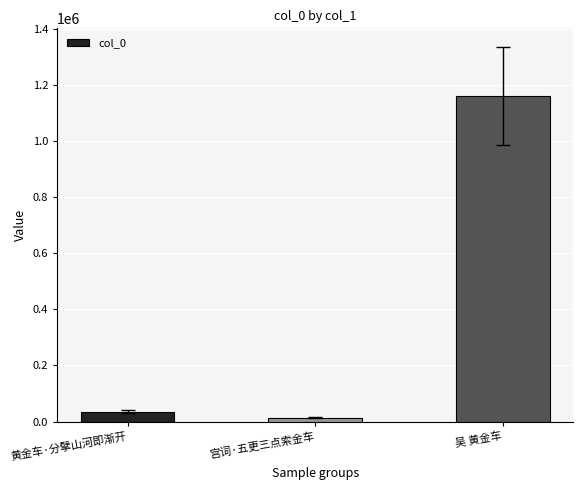

What is the label of the 1st bar from the left?

黄金车·分擘山河即渐开